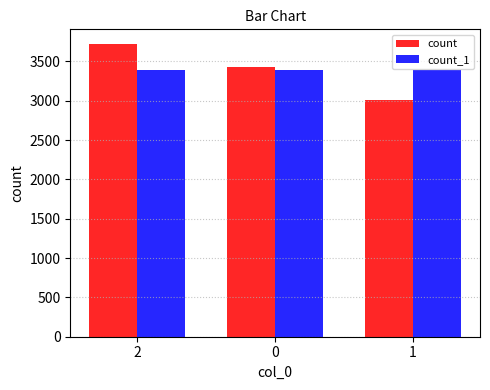

Which label corresponds to the largest value in the chart?

2